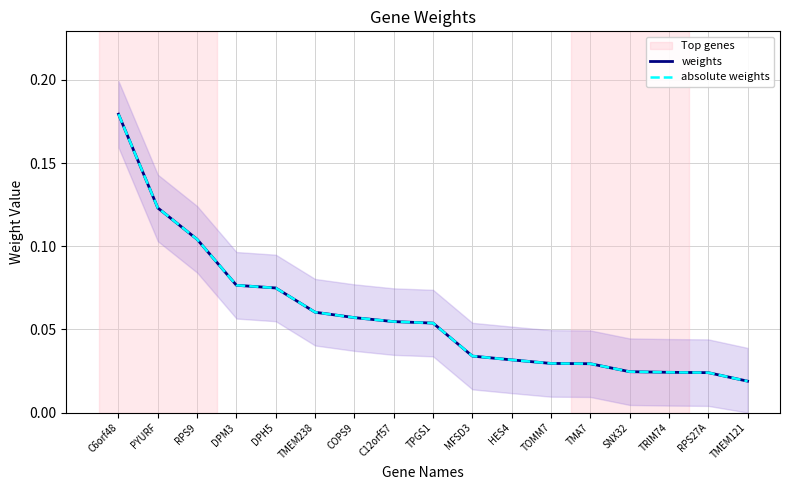

What is the difference between the second highest and second lowest values in the weights series?

0.1